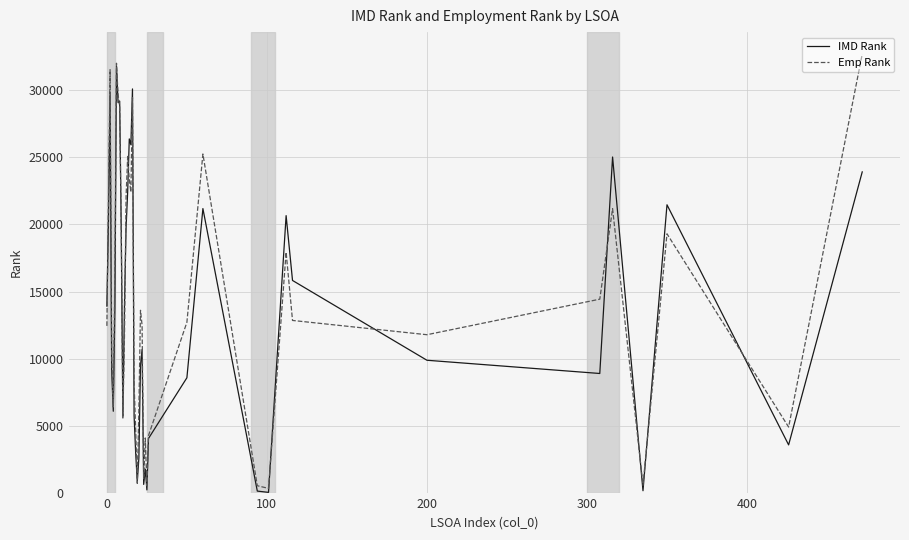

What are all the series names shown in the legend?

IMD Rank, Emp Rank